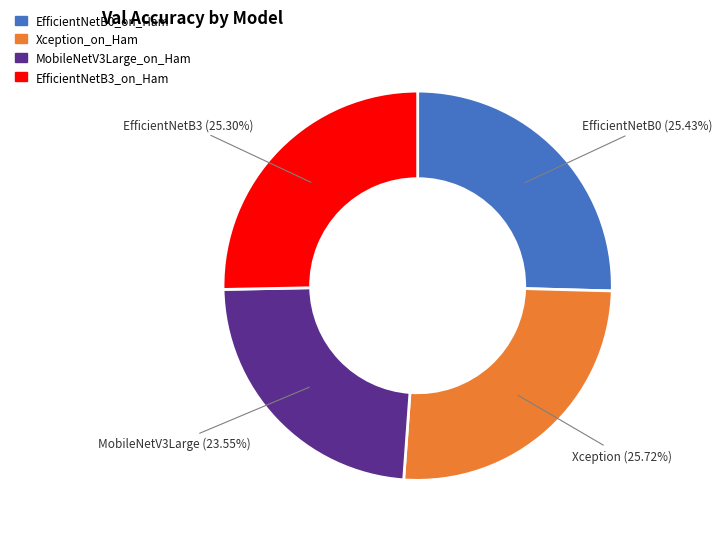

What portion of the pie excludes EfficientNetB0_on_Ham?

74.6%